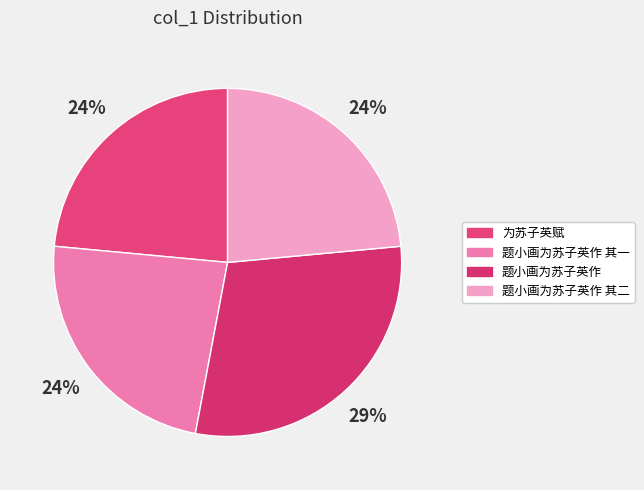

Count the number of slices in the pie.

4